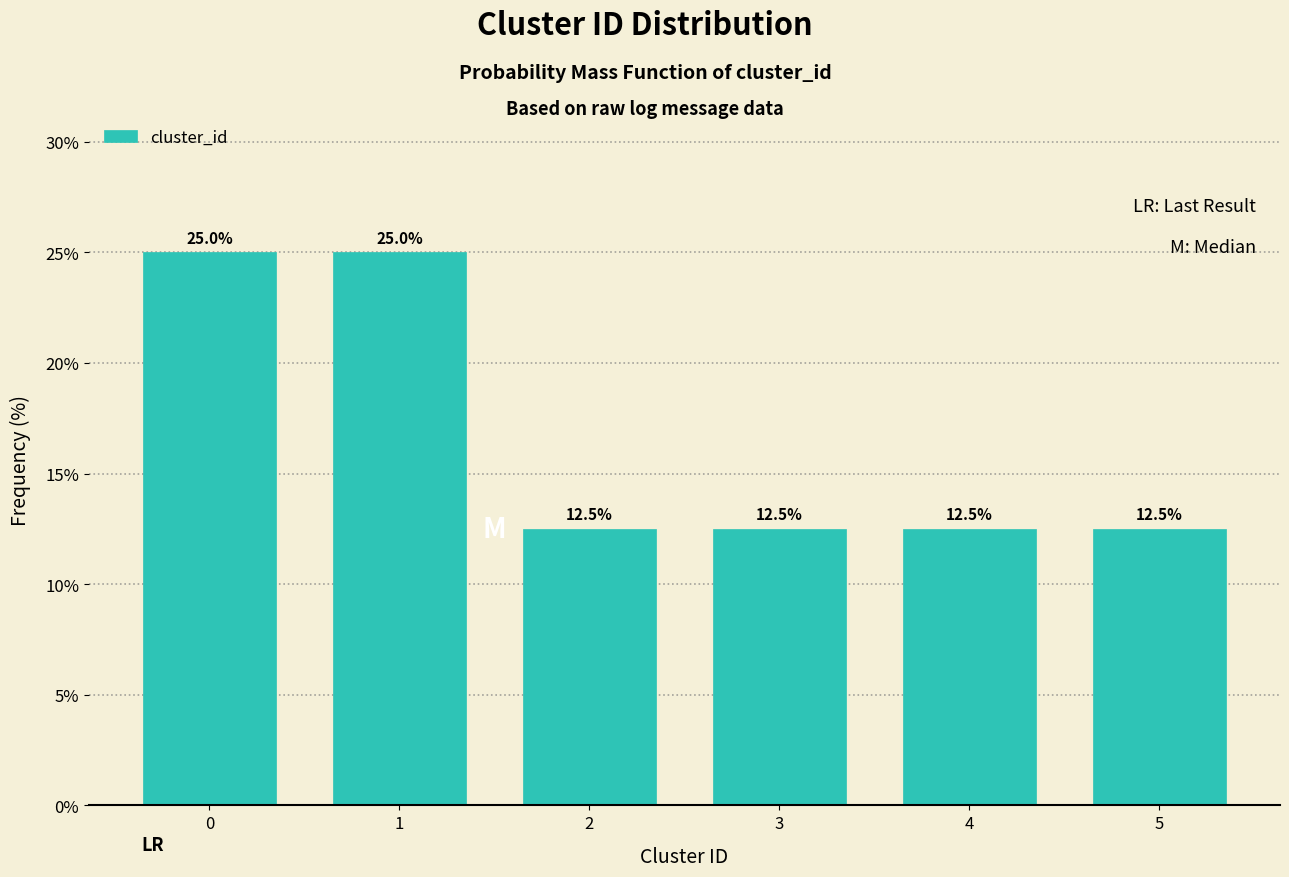

Reading right to left, transcribe all the data shown in this chart.

5=12.5	4=12.5	3=12.5	2=12.5	1=25.0	0=25.0